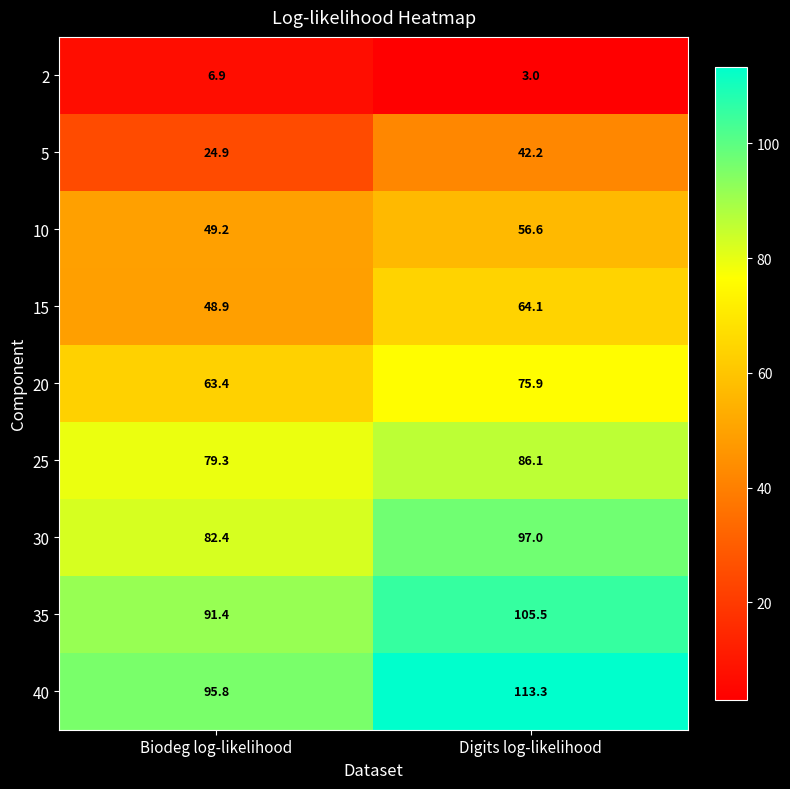

Which series has the largest total across all categories?

40